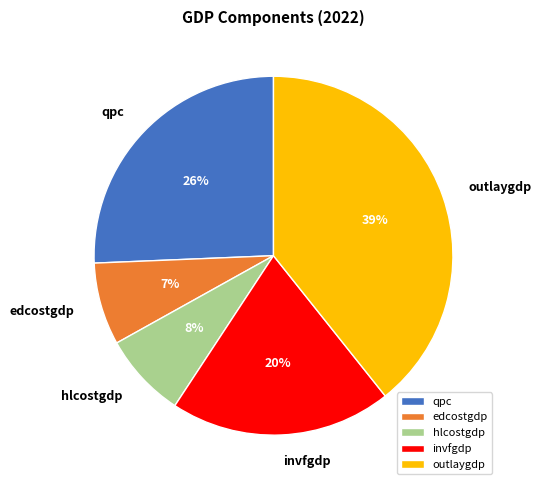

Combined, do outlaygdp and hlcostgdp account for over 50%?

No